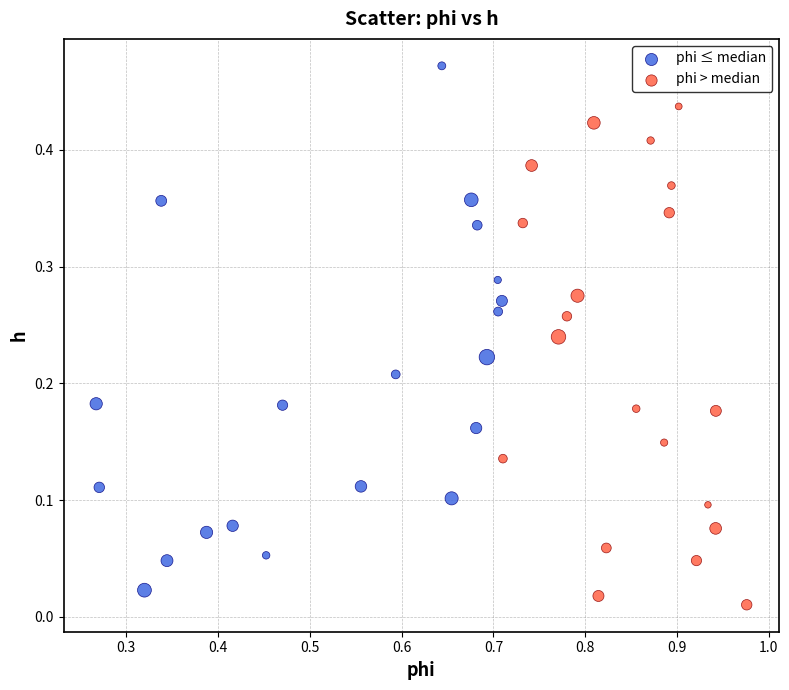

Which series reaches the minimum Y coordinate?

phi > median